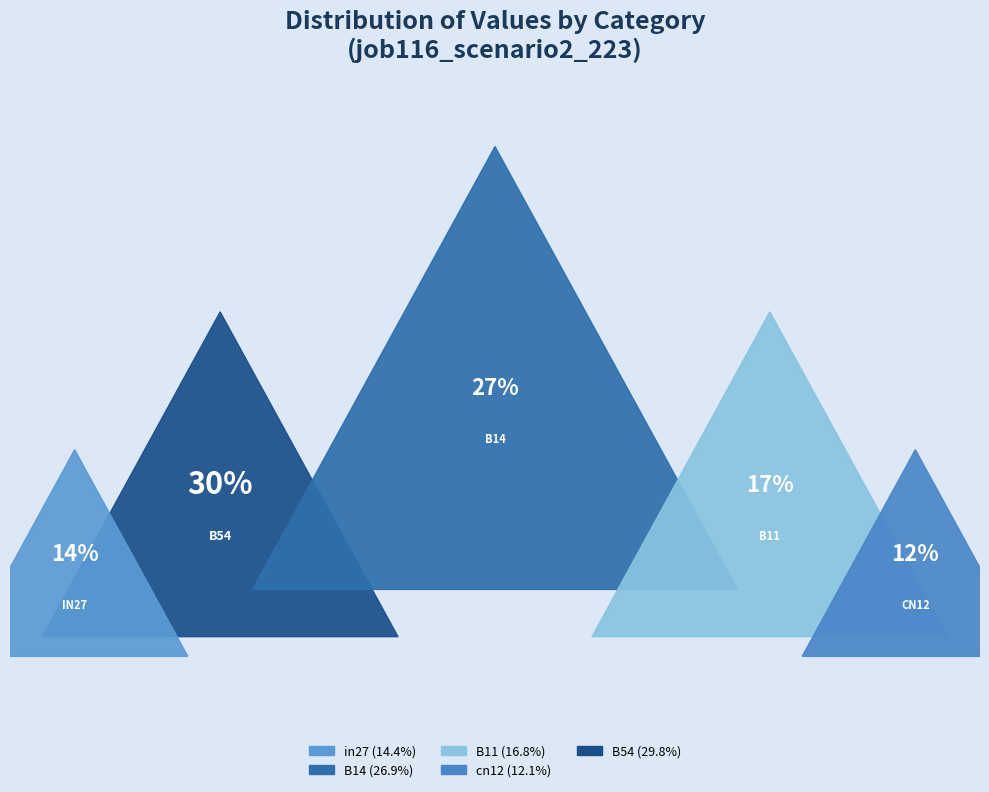

To the nearest percent, what is the average slice percentage?

20%